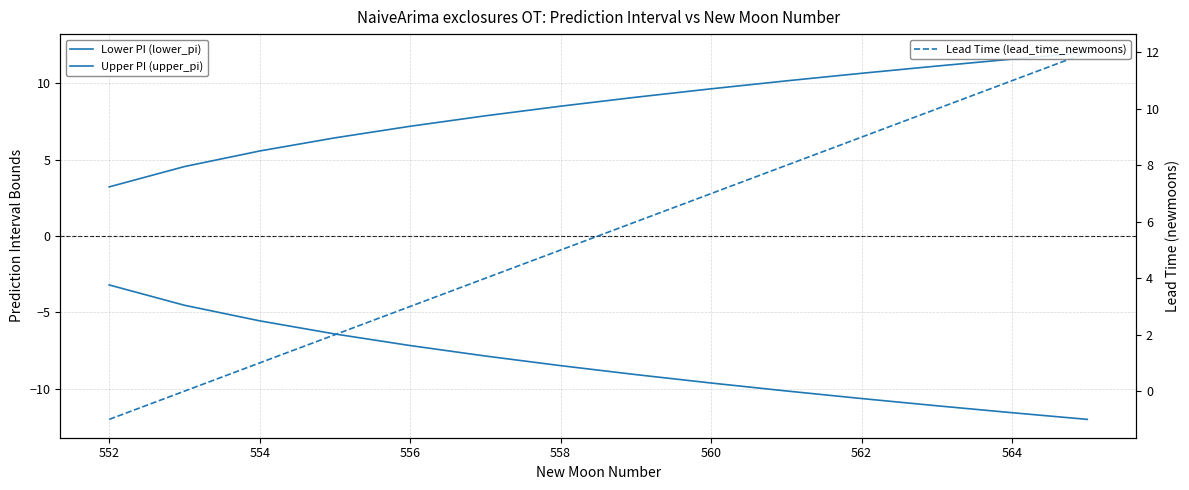

Reading left to right, extract all data points from this chart.

Lower PI (lower_pi): -3.2	-4.5	-5.6	-6.4	-7.2	-7.9	-8.5	-9.1	-9.6	-10.2	-10.6	-11.1	-11.6	-12.0
Upper PI (upper_pi): 3.2	4.5	5.6	6.4	7.2	7.9	8.5	9.1	9.6	10.2	10.6	11.1	11.6	12.0
Lead Time (lead_time_newmoons): -1.0	0.0	1.0	2.0	3.0	4.0	5.0	6.0	7.0	8.0	9.0	10.0	11.0	12.0